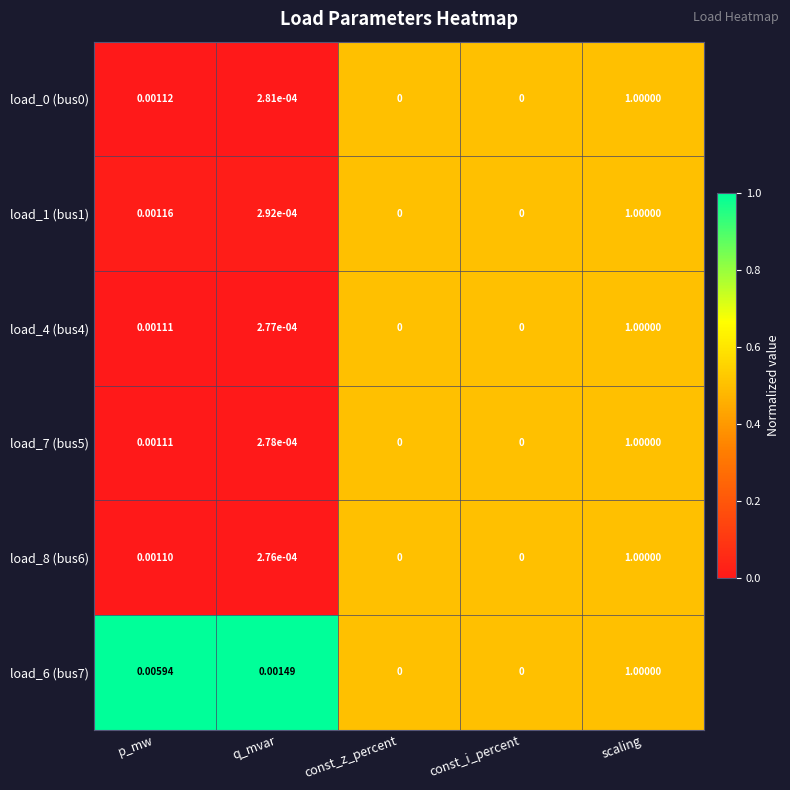

At which category is the sum across all series the highest?

scaling